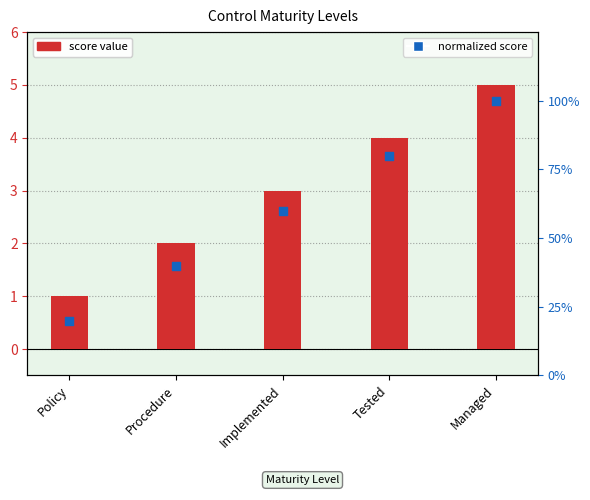

Which series has the largest Y range (max minus min)?

score